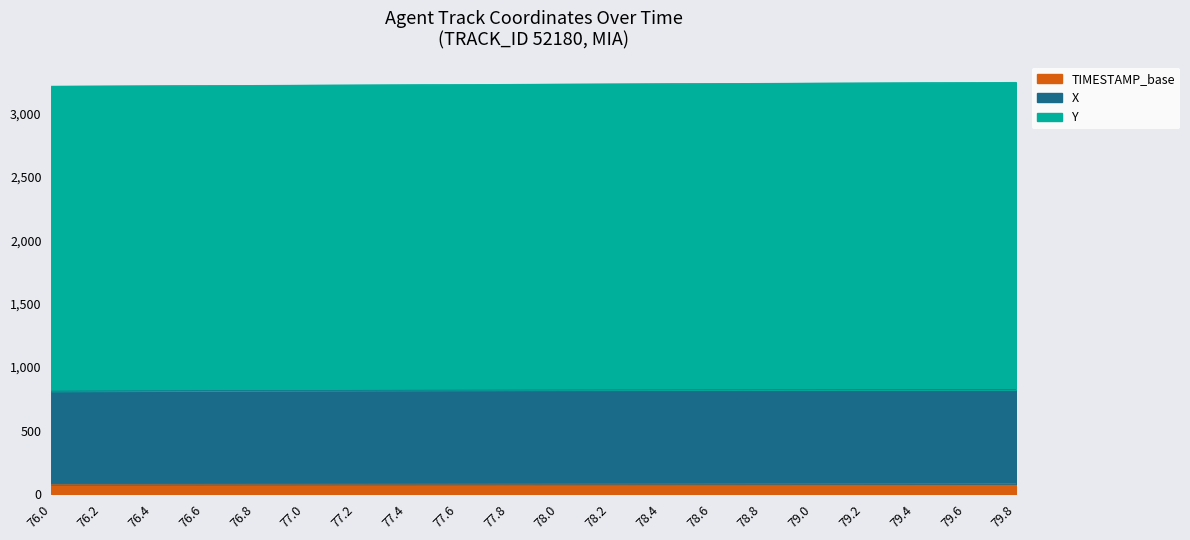

Which has a higher value, 77.0 or 79.0?

79.0